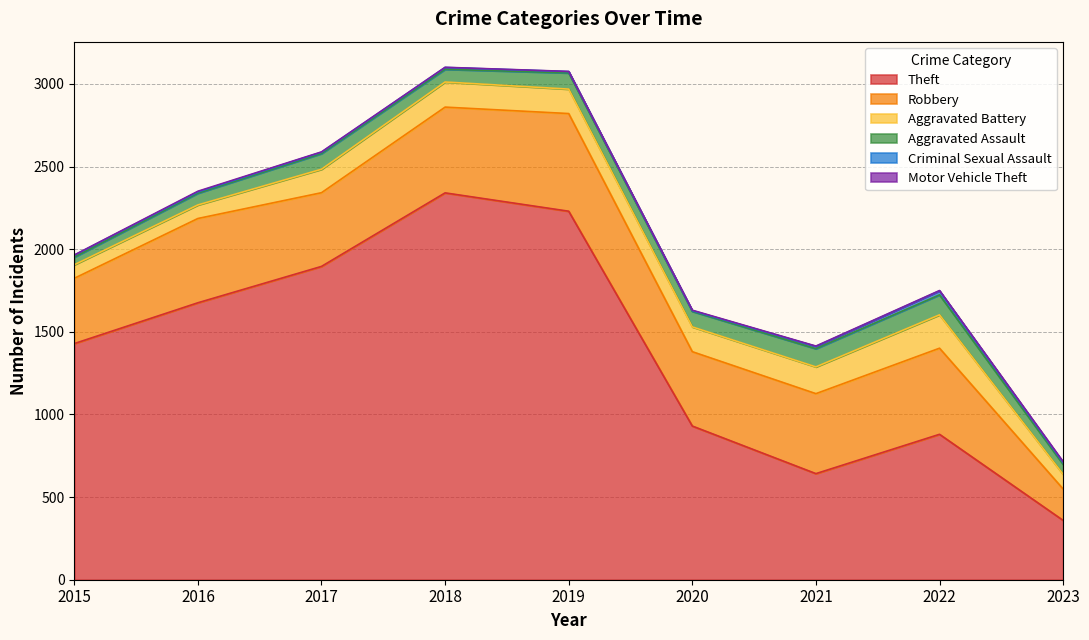

At which label does Criminal Sexual Assault reach its minimum?

2020